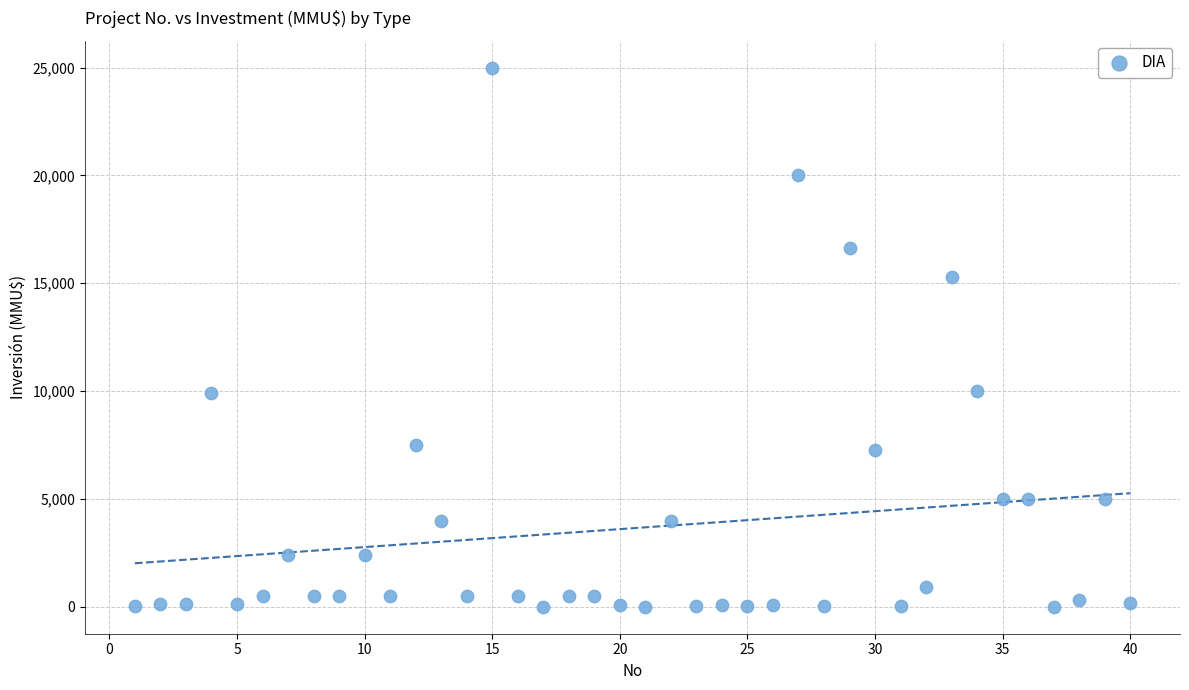

What is the range of Y values (max minus min)?

25000